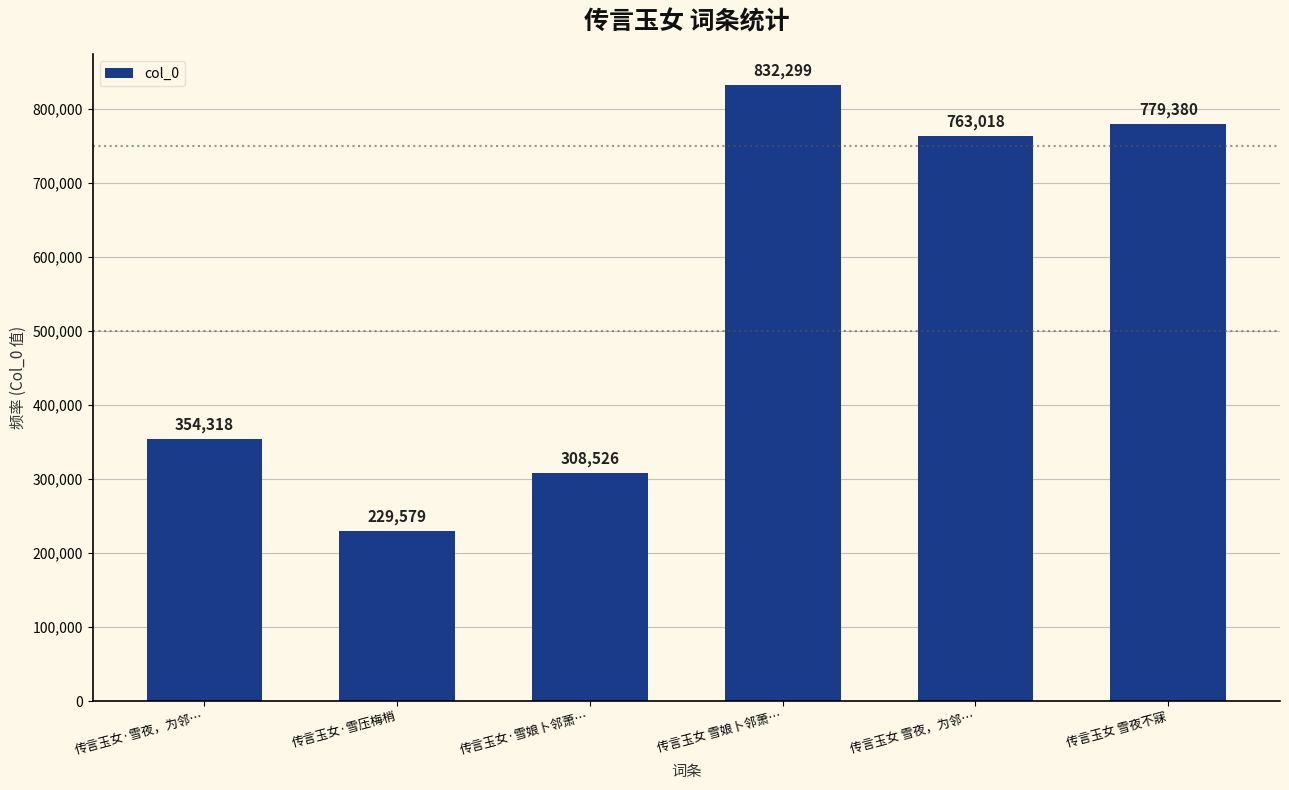

Which category has the lowest value across all series?

传言玉女·雪压梅梢